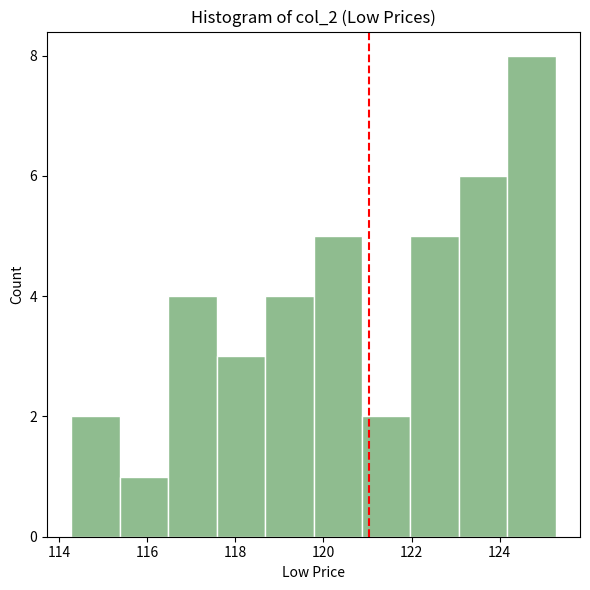

Over which range of the x-axis is the bar tallest?

124.2 to 125.2